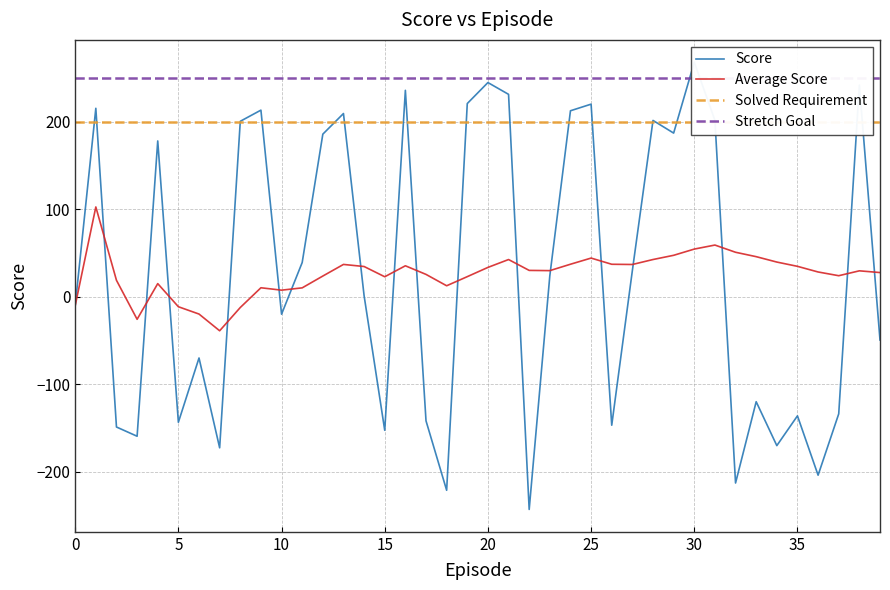

Reading left to right, extract all data points from this chart.

Score: -9.9	215.7	-148.6	-159.2	178.3	-143.2	-69.7	-172.4	200.8	213.6	-19.7	39.4	186.1	209.7	1.4	-152.4	236.2	-141.5	-220.9	221.1	245.1	231.6	-242.8	24.3	212.8	220.4	-146.5	30.2	201.8	187.3	268.3	201.9	-212.6	-119.7	-169.9	-135.9	-203.7	-133.5	242.1	-49.1
Average Score: -9.9	102.9	19.1	-25.5	15.3	-11.1	-19.5	-38.6	-12.0	10.5	7.8	10.4	23.9	37.2	34.8	23.1	35.7	25.8	12.8	23.2	33.8	42.8	30.4	30.1	37.4	44.5	37.4	37.1	42.8	47.6	54.8	59.4	51.1	46.1	39.9	35.0	28.6	24.3	29.9	27.9
Solved Requirement: 200.0	200.0	200.0	200.0	200.0	200.0	200.0	200.0	200.0	200.0	200.0	200.0	200.0	200.0	200.0	200.0	200.0	200.0	200.0	200.0	200.0	200.0	200.0	200.0	200.0	200.0	200.0	200.0	200.0	200.0	200.0	200.0	200.0	200.0	200.0	200.0	200.0	200.0	200.0	200.0
Stretch Goal: 250.0	250.0	250.0	250.0	250.0	250.0	250.0	250.0	250.0	250.0	250.0	250.0	250.0	250.0	250.0	250.0	250.0	250.0	250.0	250.0	250.0	250.0	250.0	250.0	250.0	250.0	250.0	250.0	250.0	250.0	250.0	250.0	250.0	250.0	250.0	250.0	250.0	250.0	250.0	250.0